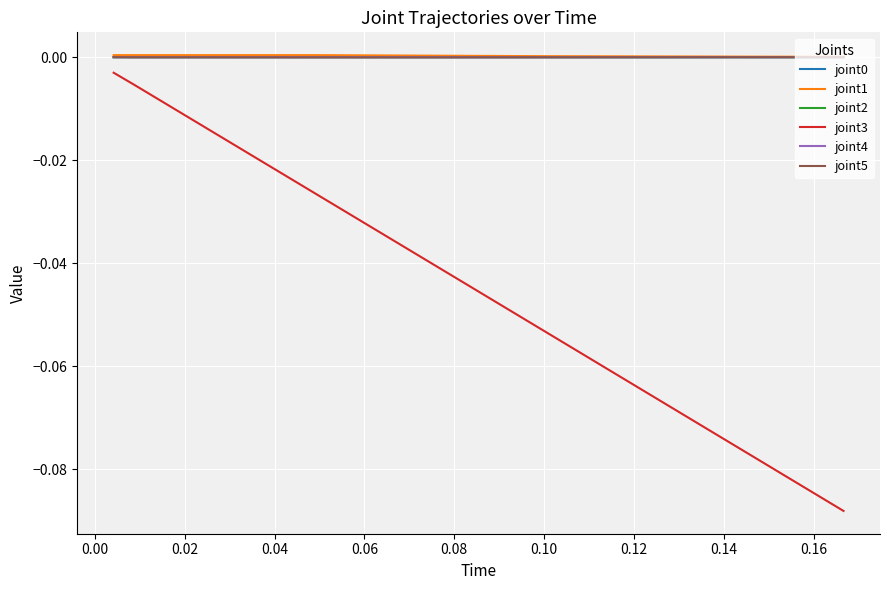

Which series has the widest spread of values?

joint3